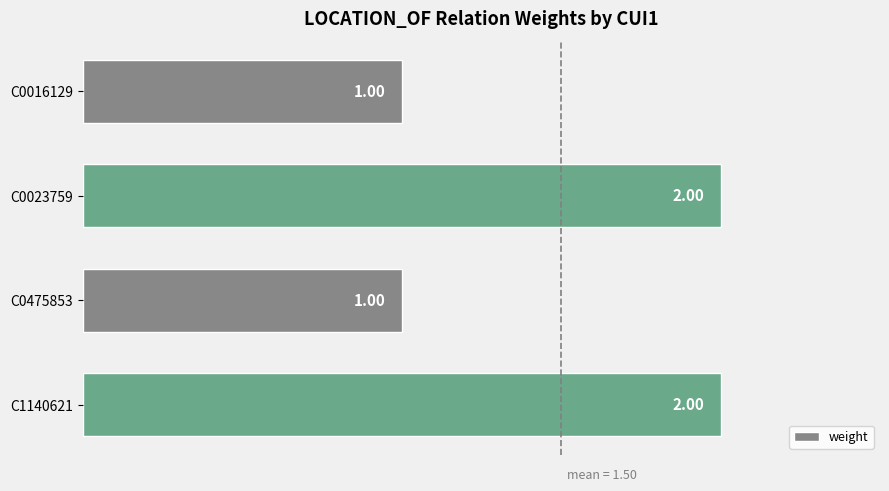

How many values are below 2?

2